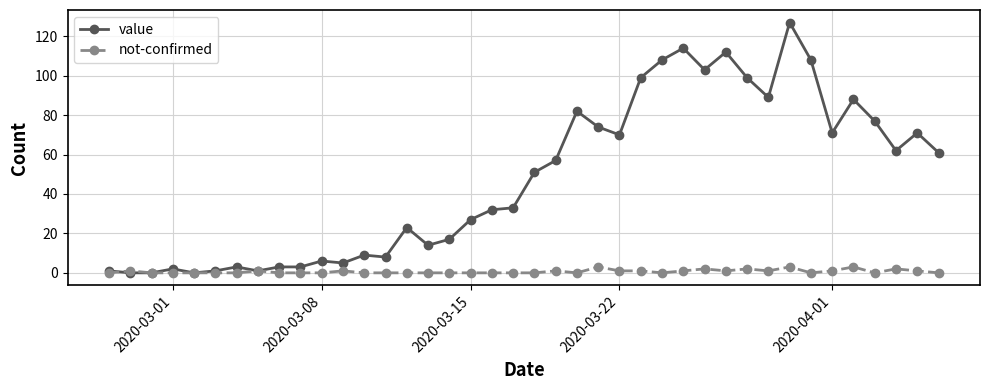

What is the maximum value shown in the chart?

127